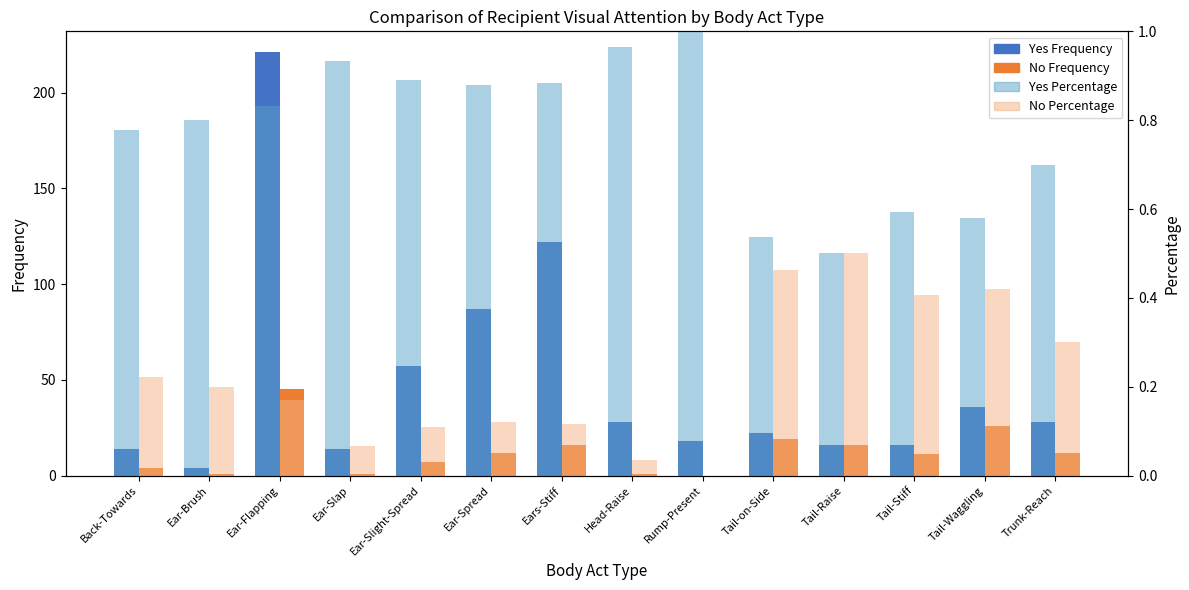

What is the label of the 7th bar from the left?

Ears-Stiff